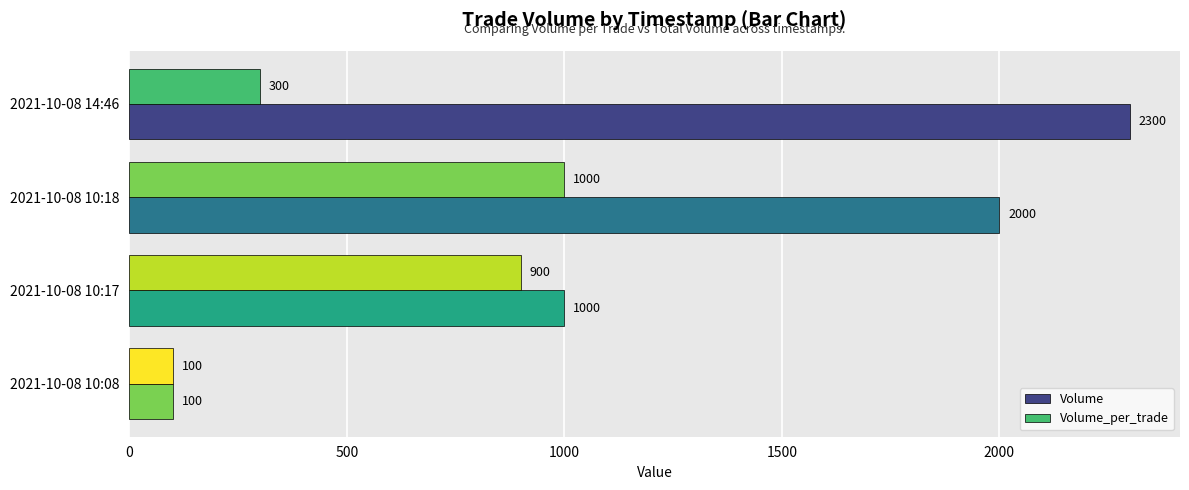

How many data points in Volume are less than 2000?

2